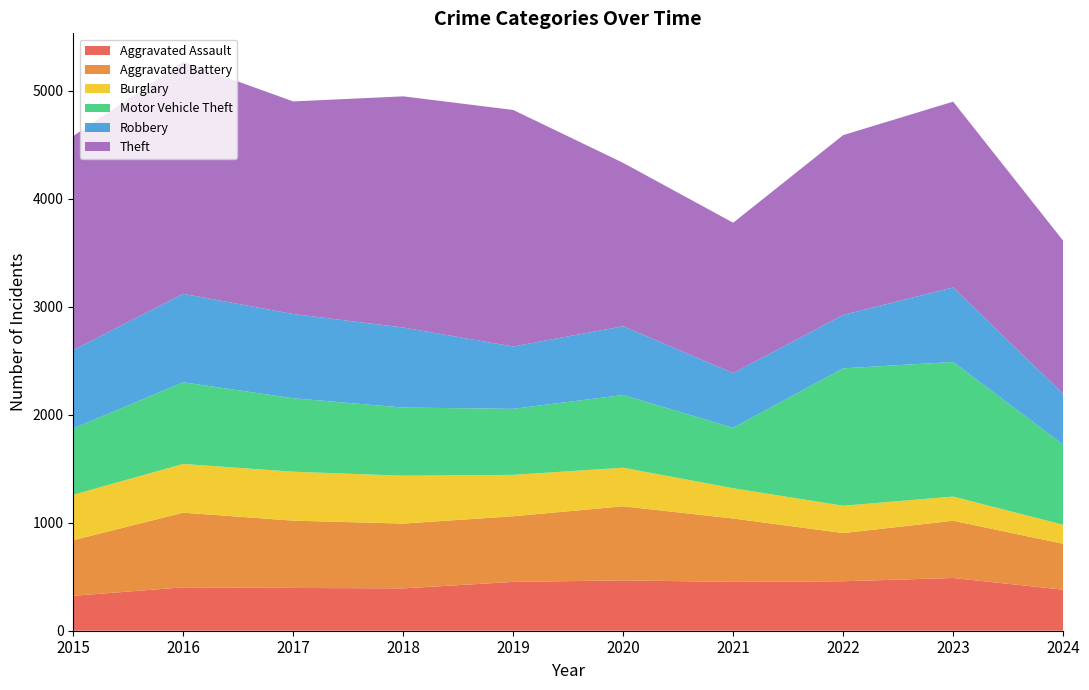

Reading right to left, what are all the values shown in this chart?

Aggravated Assault: 380	488	458	452	466	452	392	396	402	323
Aggravated Battery: 425	530	446	587	686	608	600	623	691	515
Burglary: 176	224	253	280	357	383	443	453	451	421
Motor Vehicle Theft: 742	1246	1272	560	673	611	631	680	756	614
Robbery: 469	690	495	506	637	577	741	780	819	726
Theft: 1419	1720	1664	1392	1512	2190	2140	1968	2148	1981